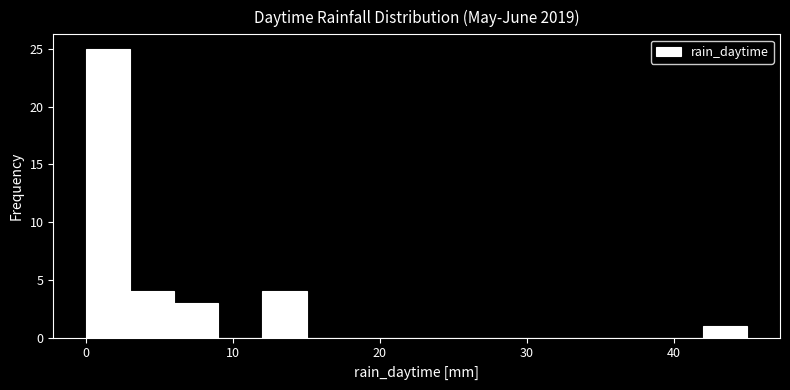

Around what value on the x-axis is the tallest bar? Give the approximate position of its centre, as read against the axis.

2